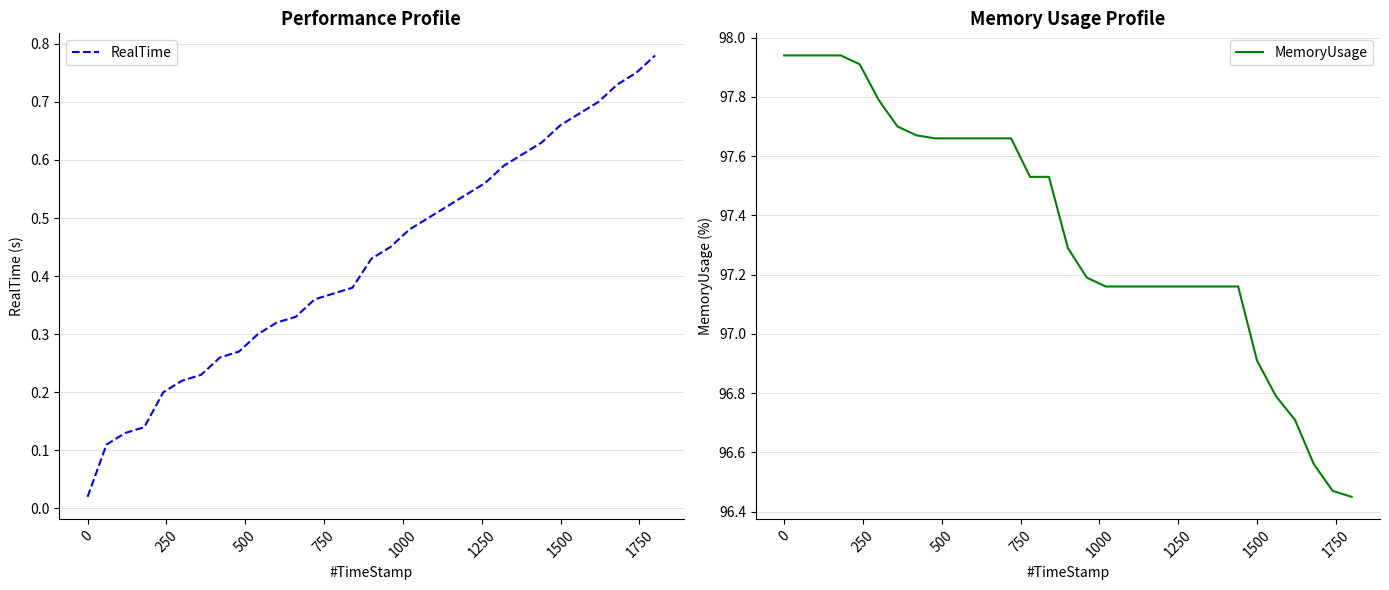

True or false: RealTime and MemoryUsage cross at least once.

False